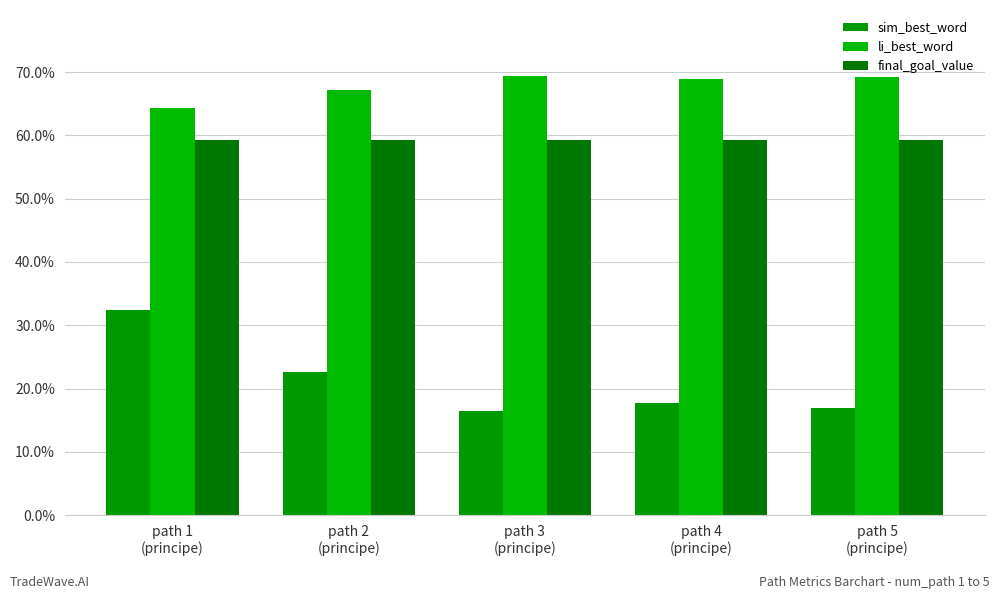

What is the minimum value for li_best_word?

0.6